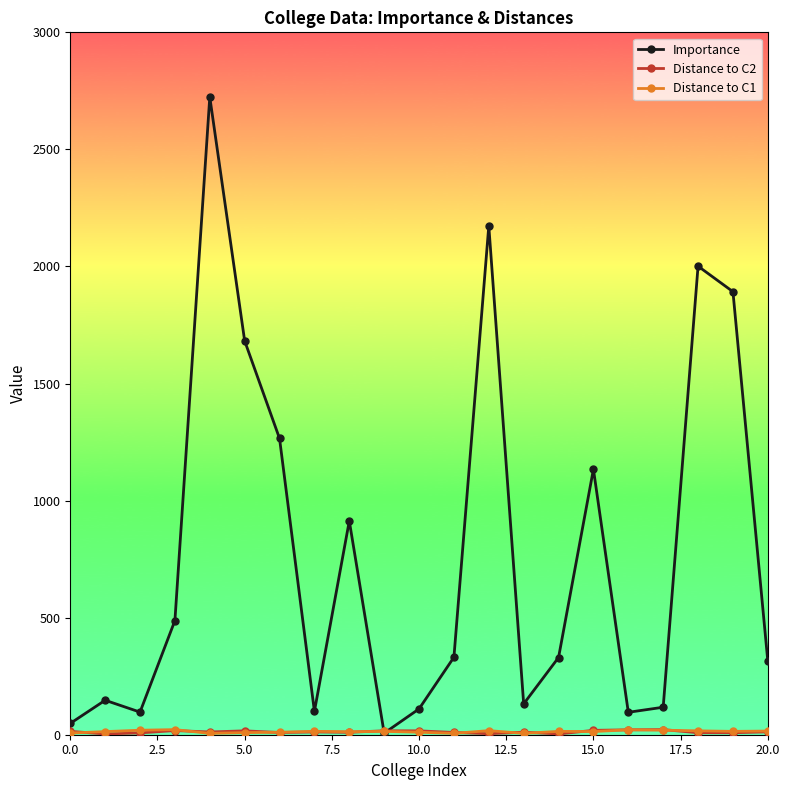

What is the maximum value shown in the chart?

2723.8